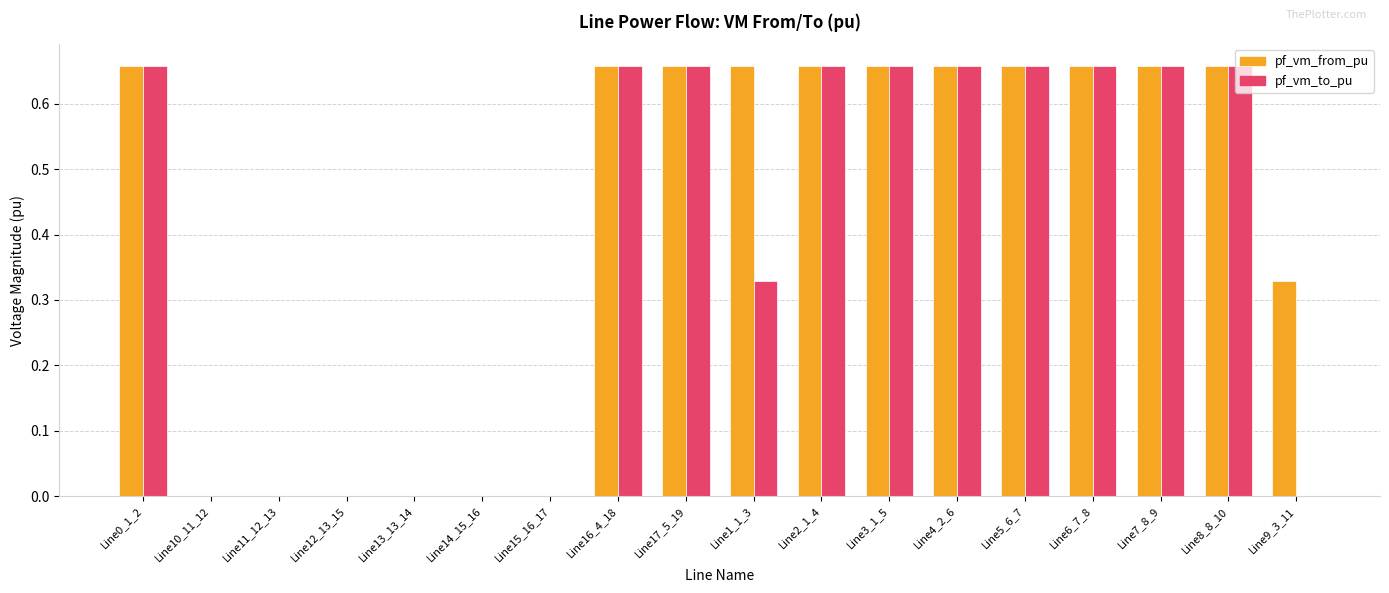

What is the total value across all series at Line6_7_8?

1.3